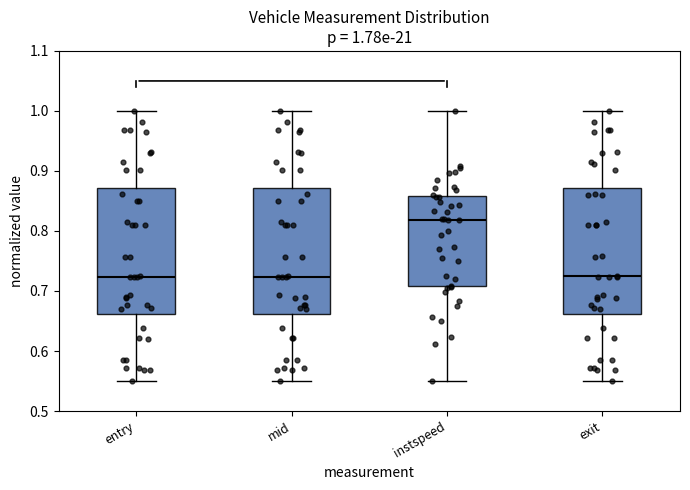

Which box's median line is the highest?

instspeed